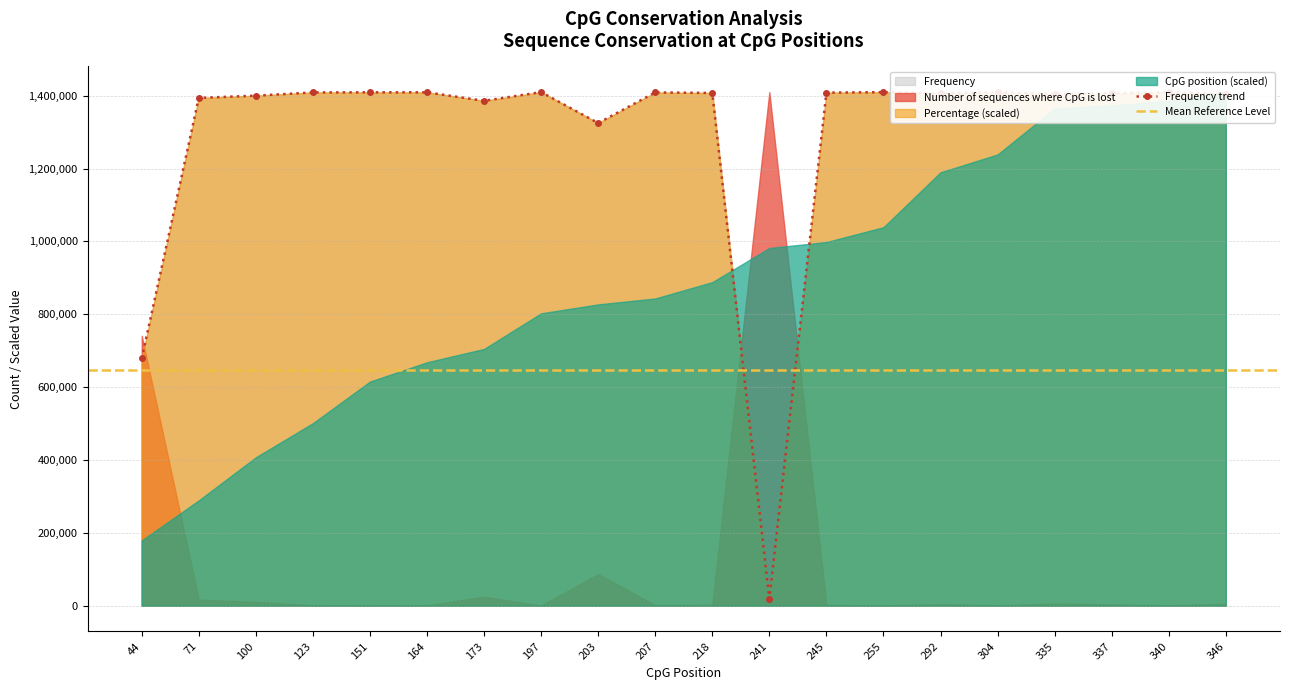

What is the highest value of the Frequency trend series?

1409802